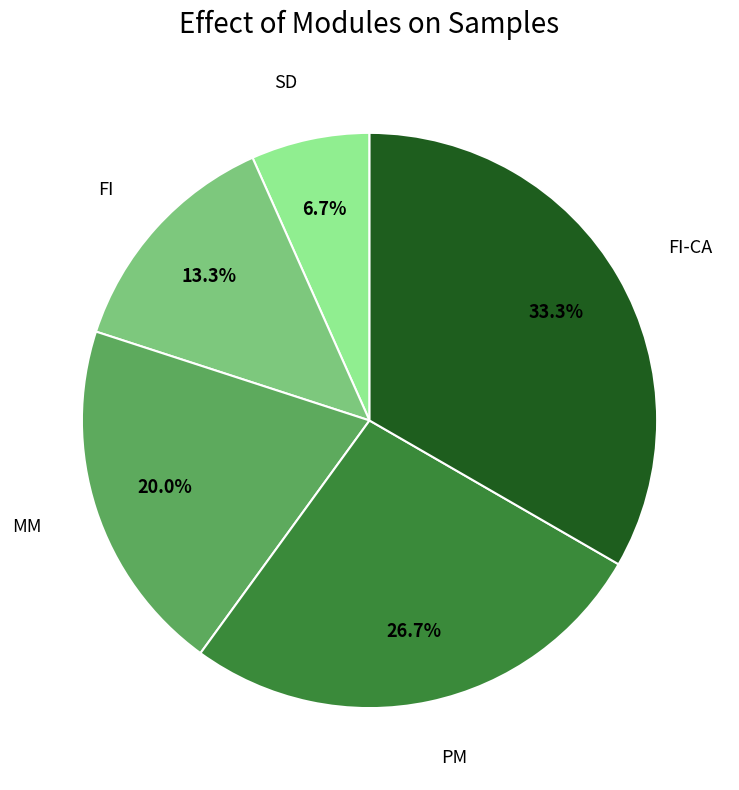

Does any single category account for the majority?

No